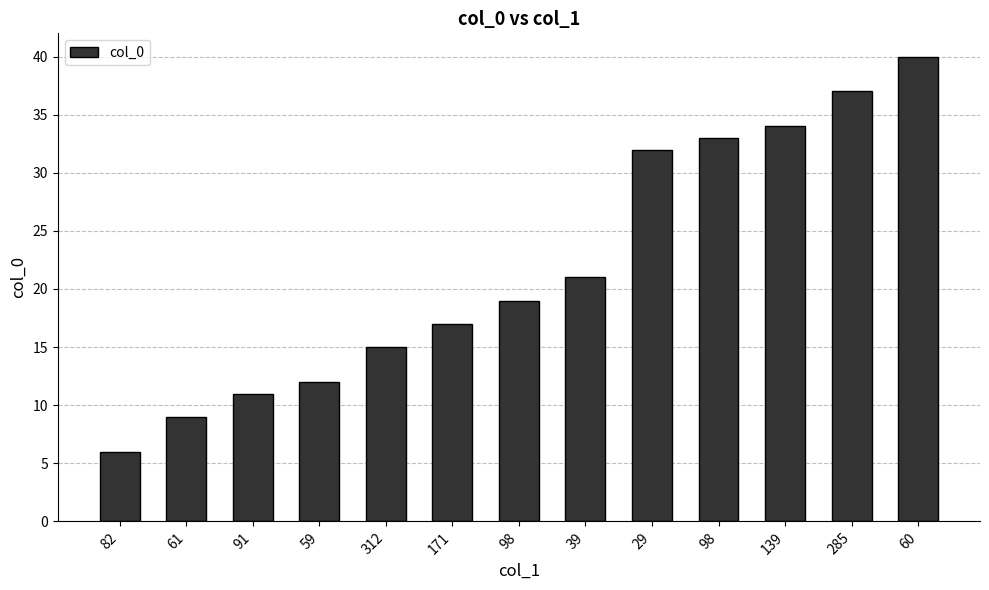

How many series are shown in this chart?

1